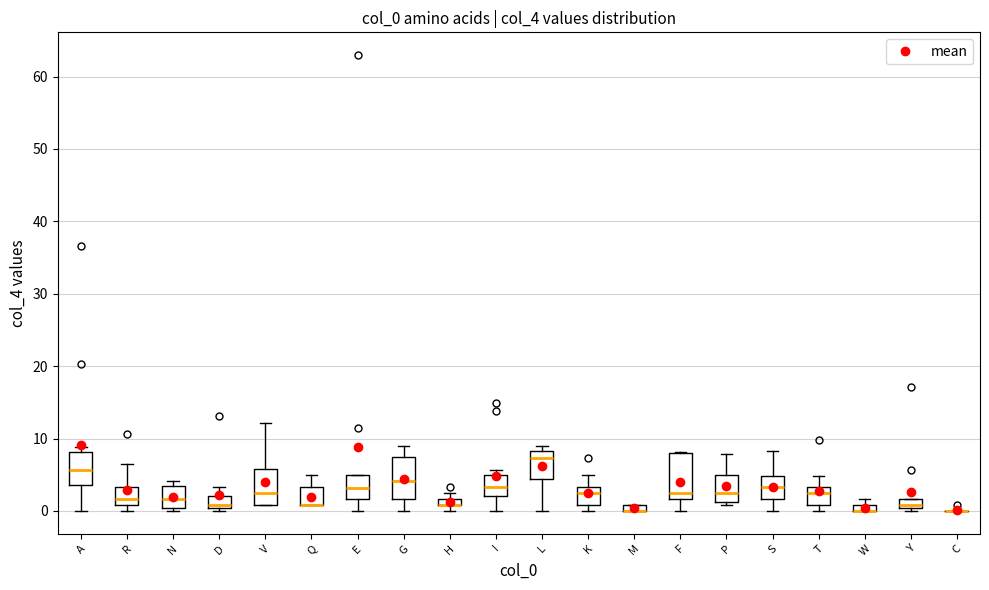

Where is the lower edge of the box for N on the y-axis? The values are not printed on the chart, so give them approximately, as read against the axis.

0